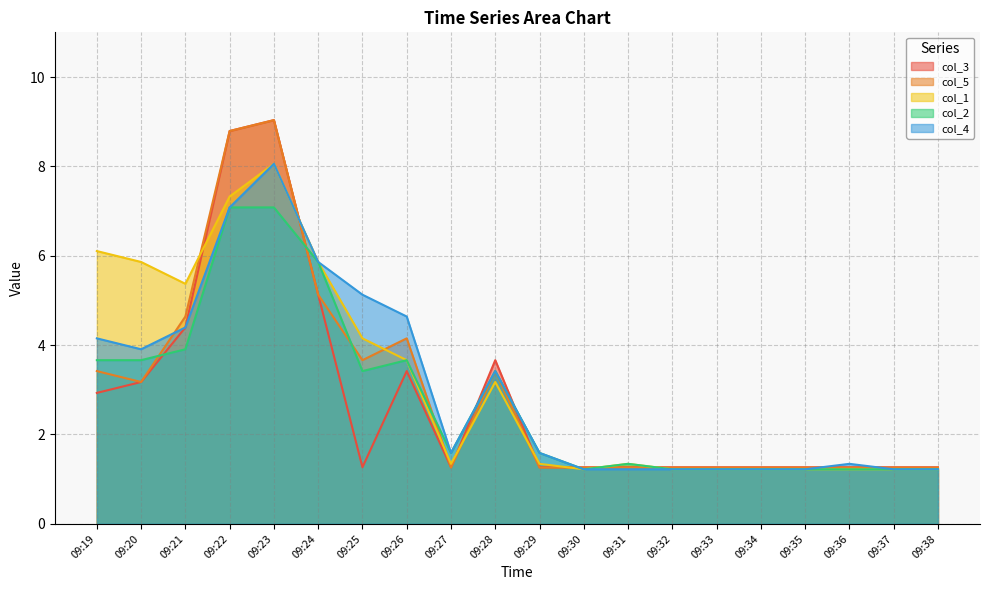

How many interior local peaks does the col_1 series have?

3